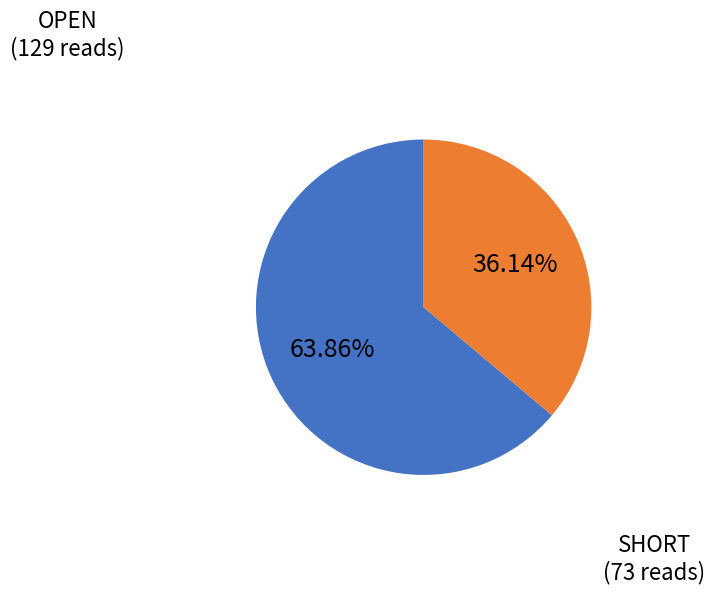

How many segments does this pie chart have?

2